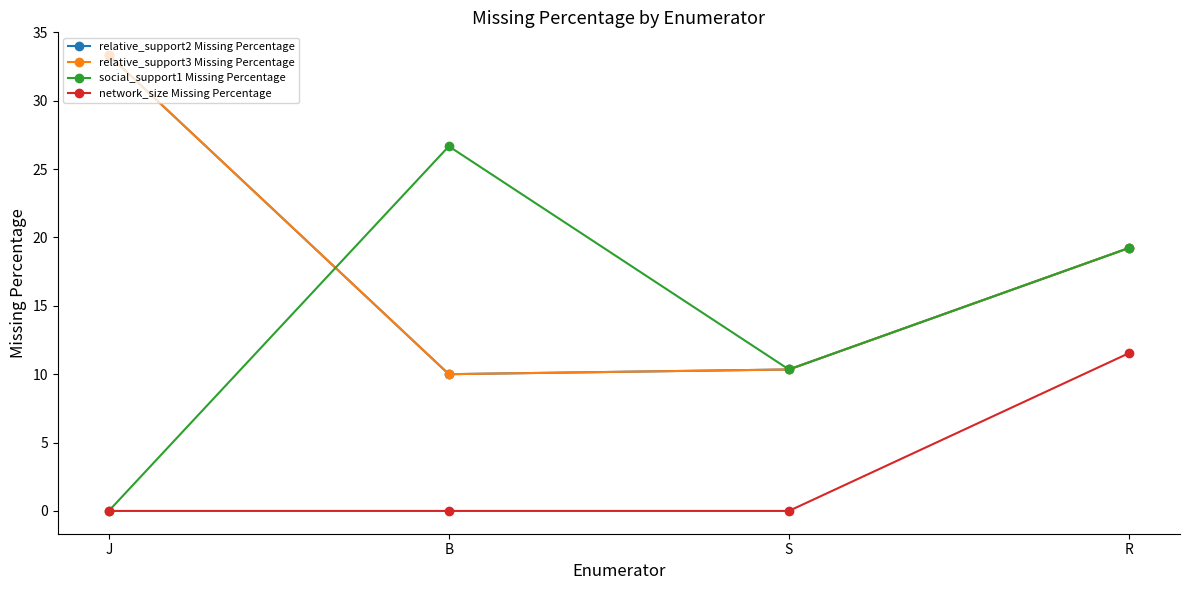

Which series has the largest total across all categories?

relative_support2 Missing Percentage